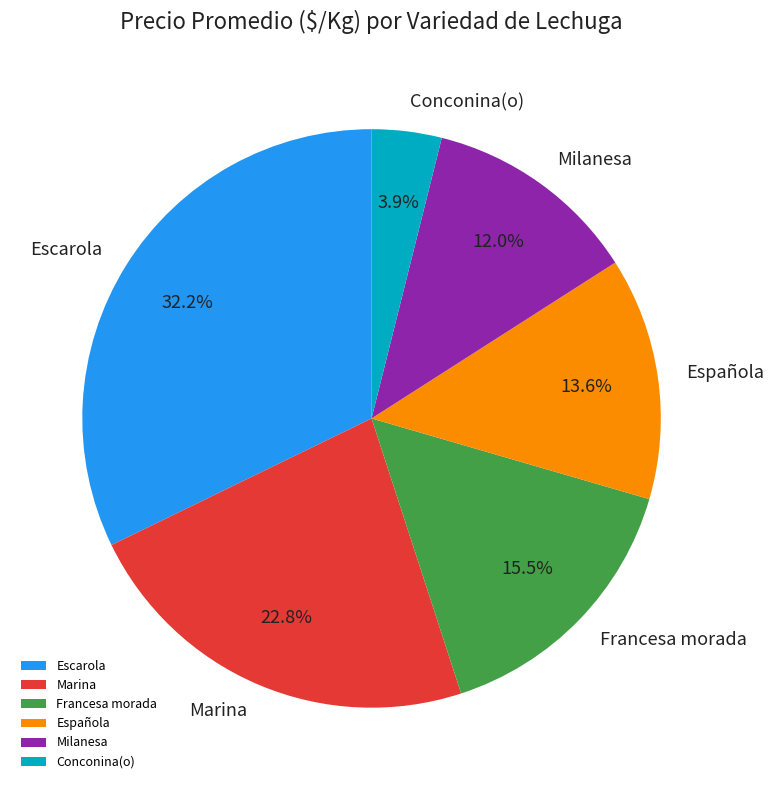

Is there a majority slice in this chart?

No